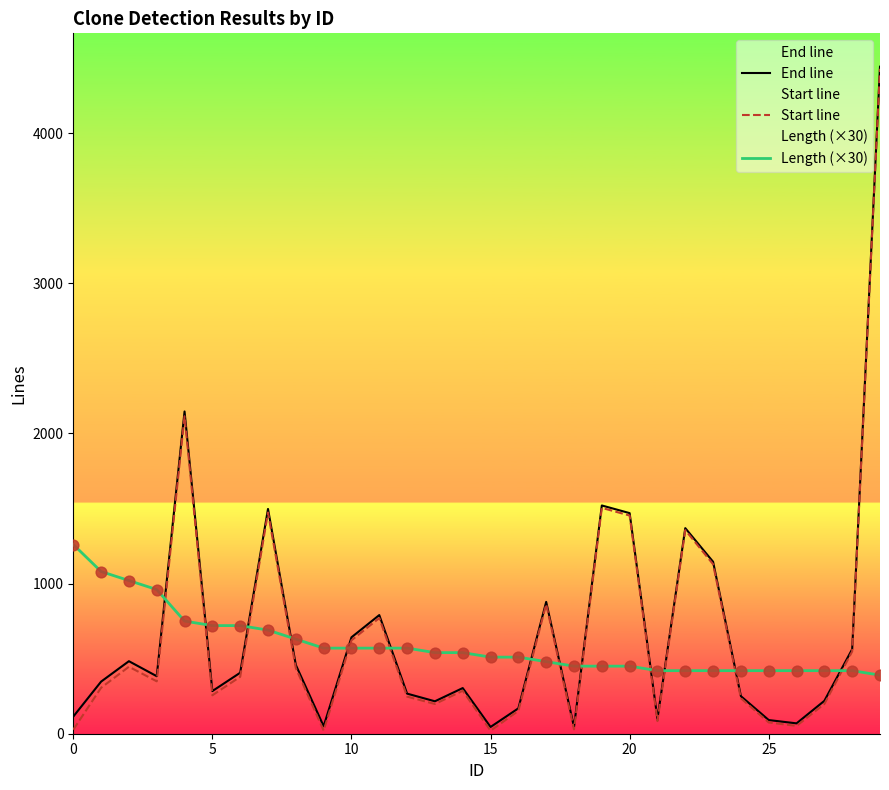

Which series has the widest spread of Y values?

Start line